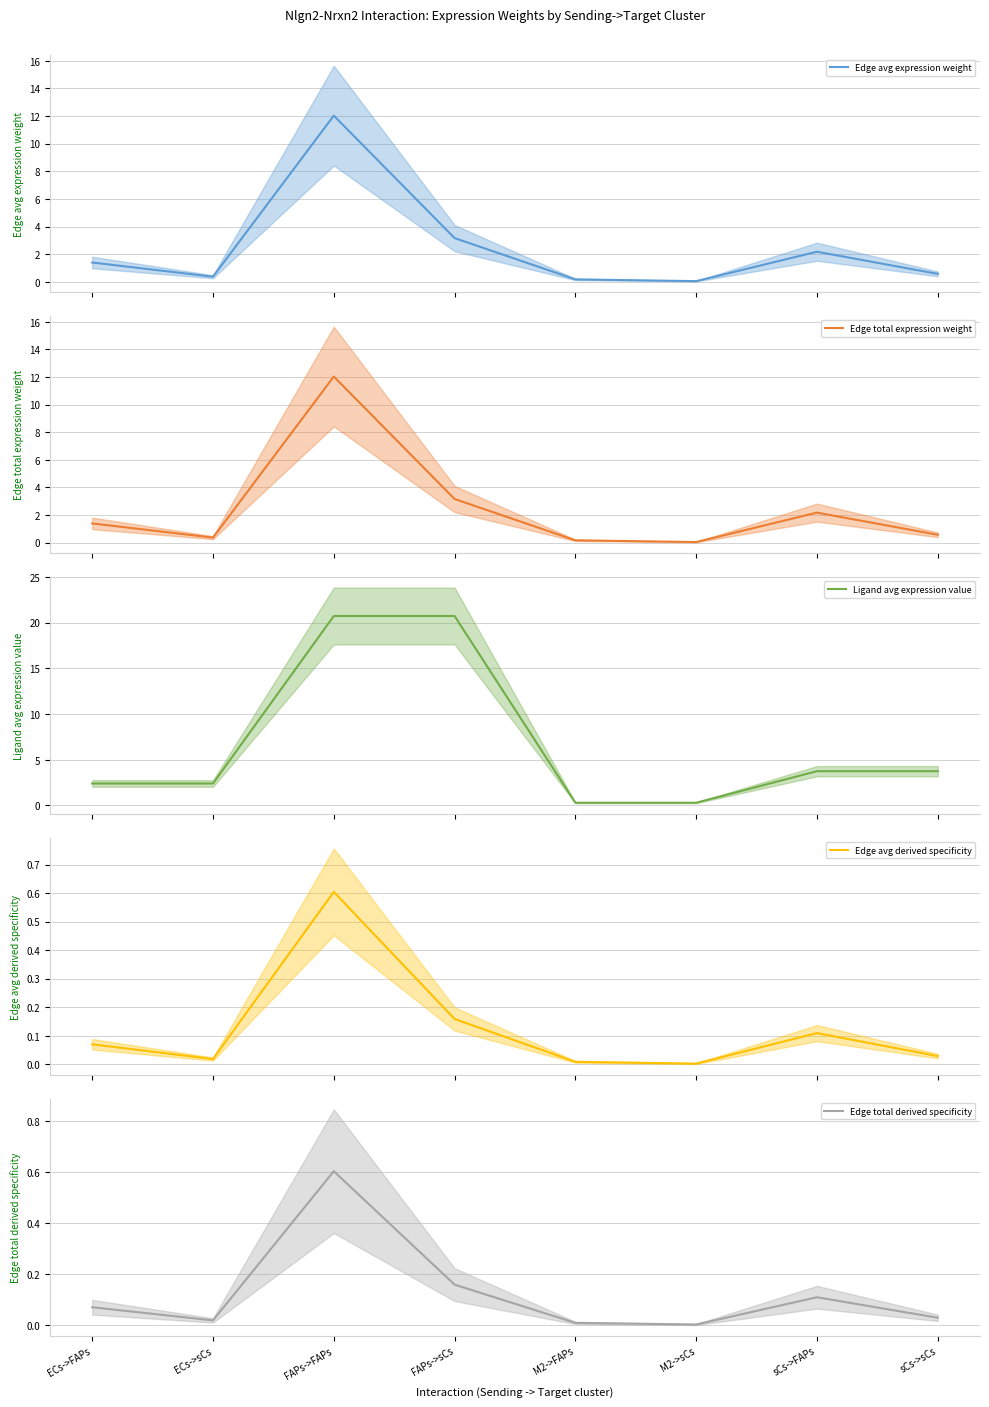

True or false: Edge avg derived specificity and Edge total expression weight intersect in this chart.

False